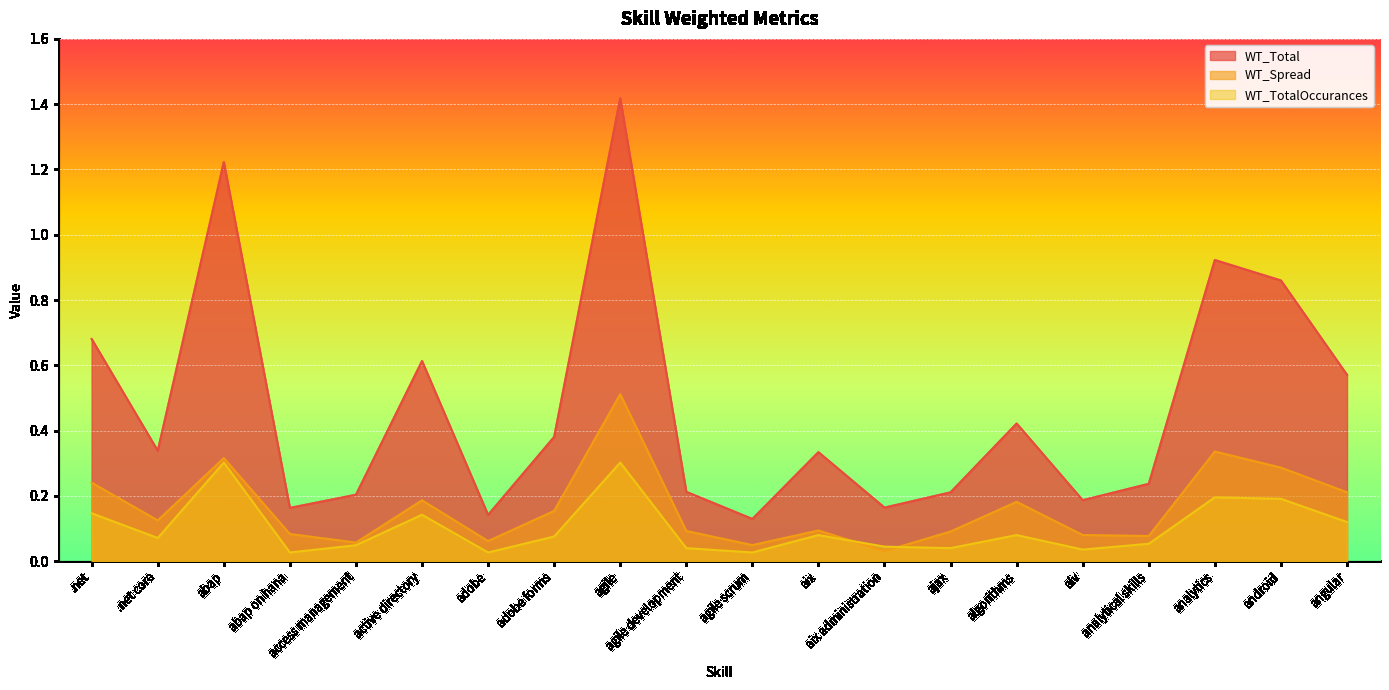

How many categories are shown in the chart?

20